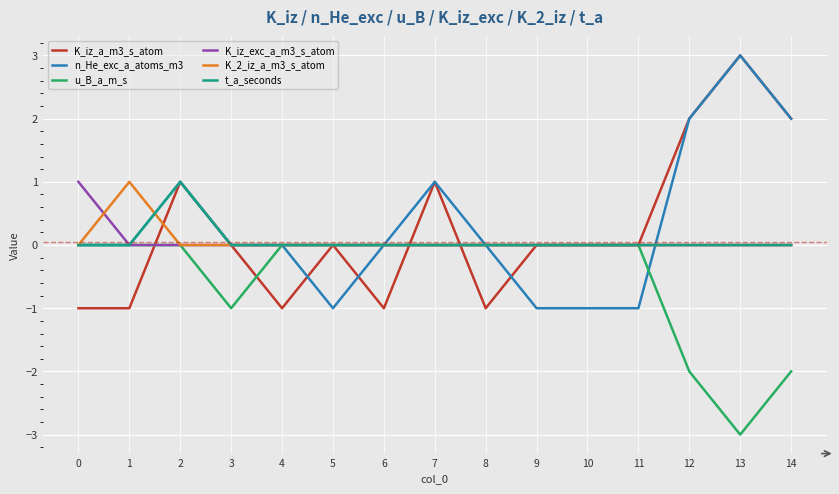

How many lines are shown in the chart?

6